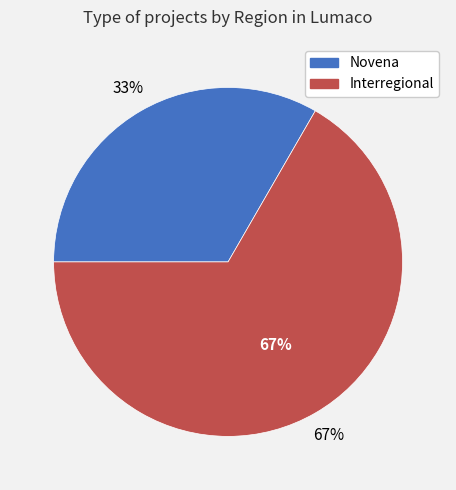

Approximately how many times larger is the value at Interregional compared to Novena?

2.0